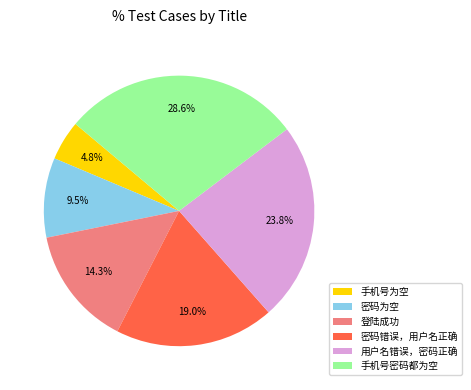

The 手机号为空 slice represents 5% of the pie. True or false?

True